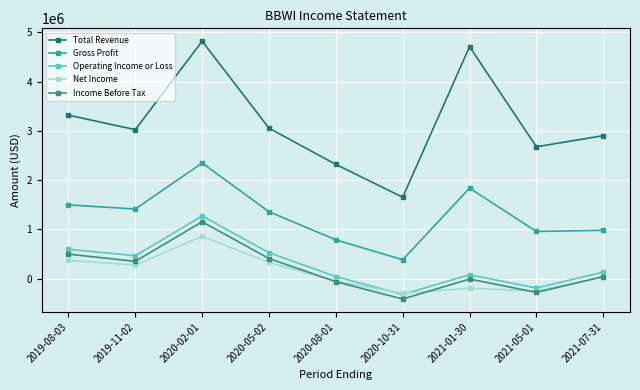

How many lines are shown in the chart?

5